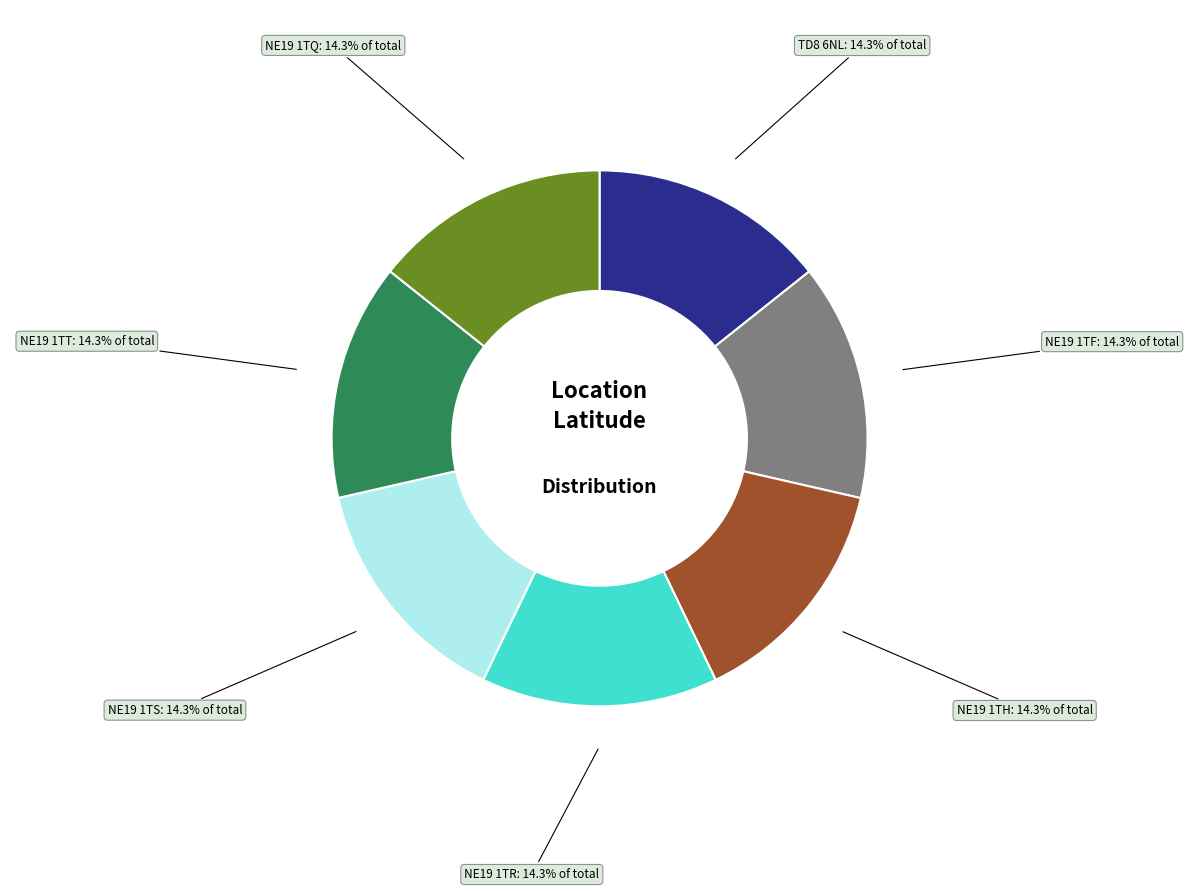

Does NE19 1TS account for over 50% of the chart?

No